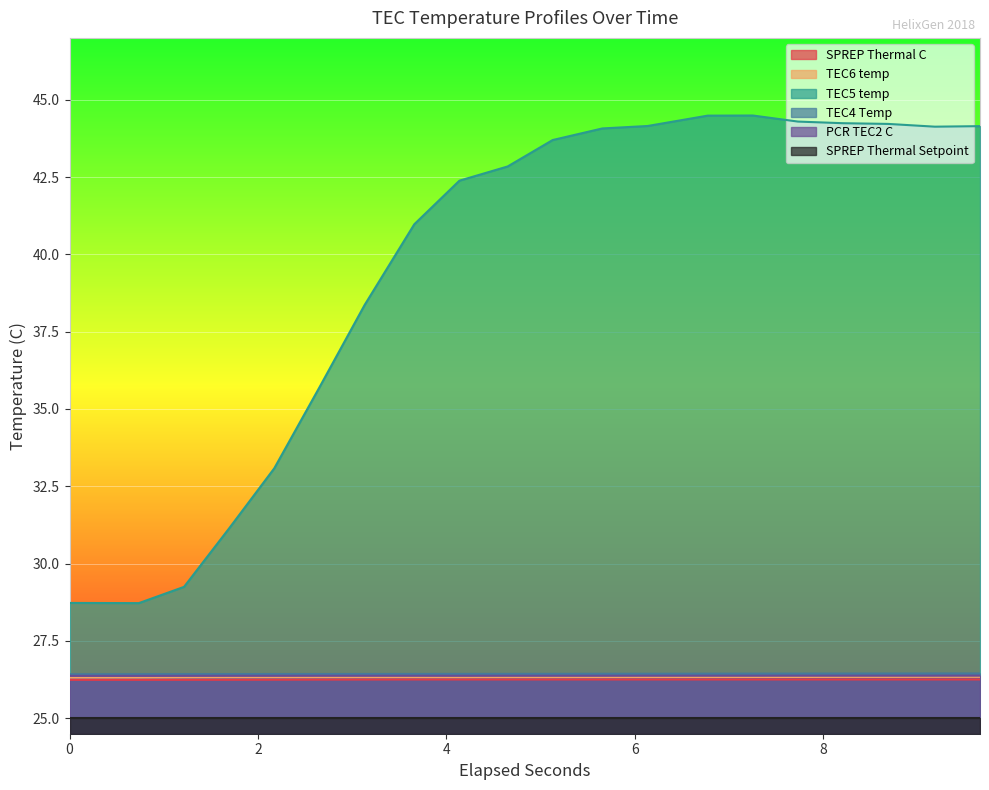

True or false: TEC6 temp has more than 1 interior local peaks.

False